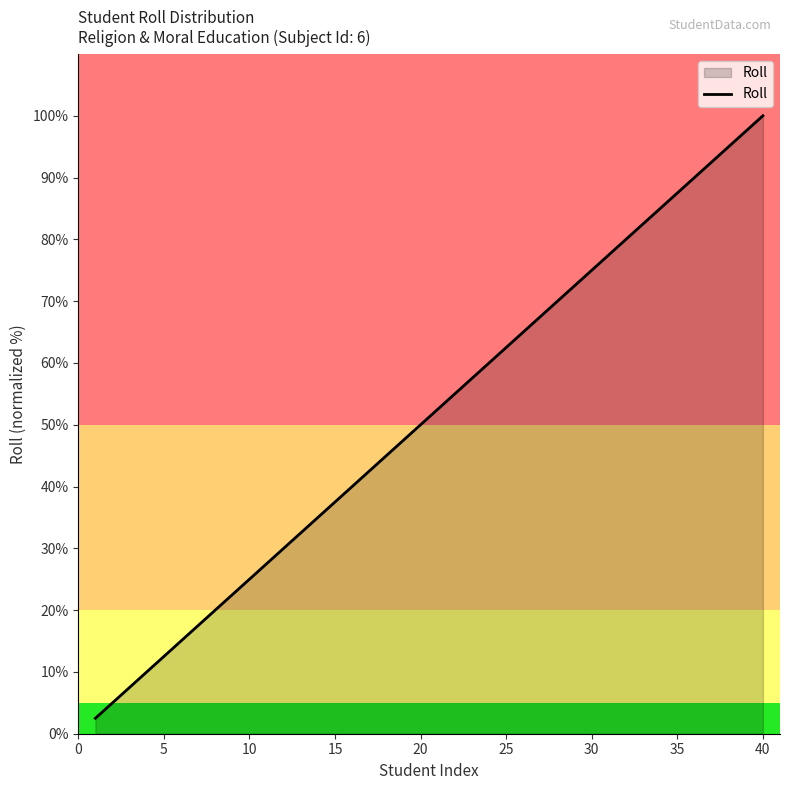

Reading left to right, extract all data points from this chart.

2.5	5.0	7.5	10.0	12.5	15.0	17.5	20.0	22.5	25.0	27.5	30.0	32.5	35.0	37.5	40.0	42.5	45.0	47.5	50.0	52.5	55.0	57.5	60.0	62.5	65.0	67.5	70.0	72.5	75.0	77.5	80.0	82.5	85.0	87.5	90.0	92.5	95.0	97.5	100.0